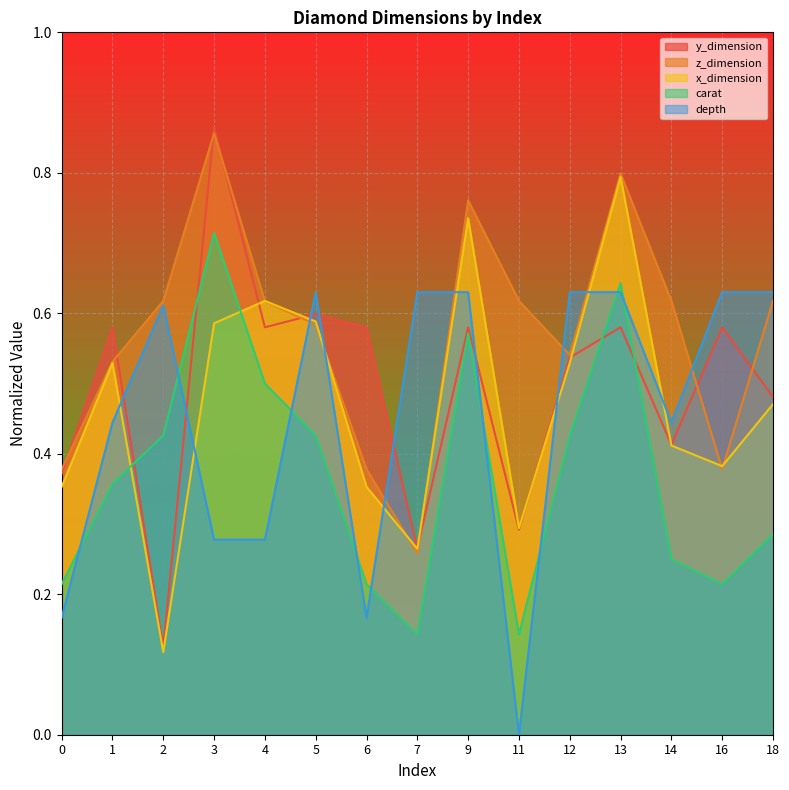

Count the z_dimension values in the range 0 to 1.

15